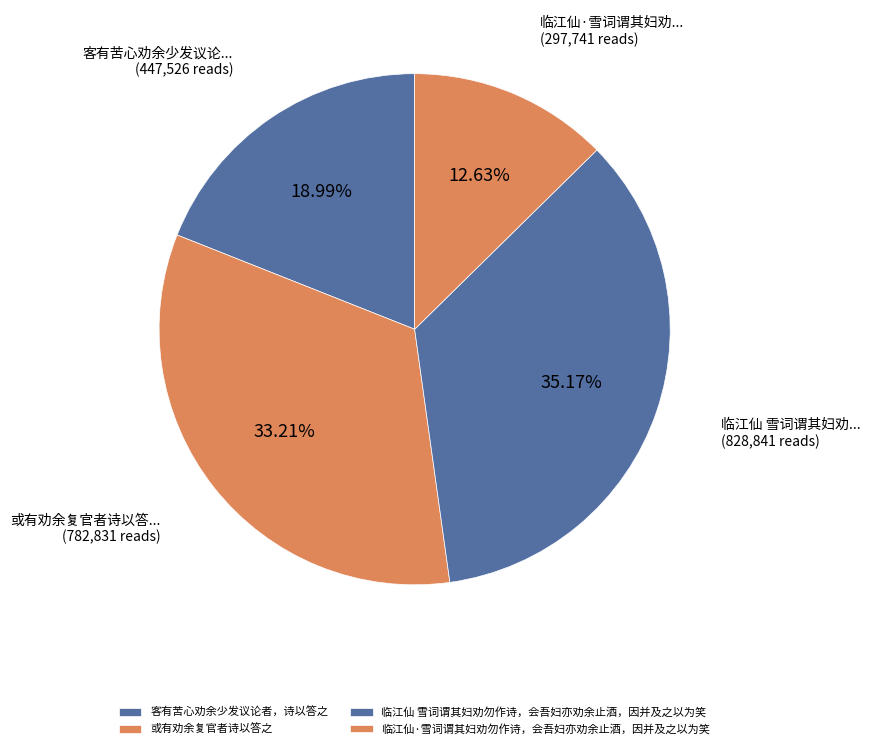

Which slice is the smallest?

临江仙·雪词谓其妇劝勿作诗，会吾妇亦劝余止酒，因并及之以为笑